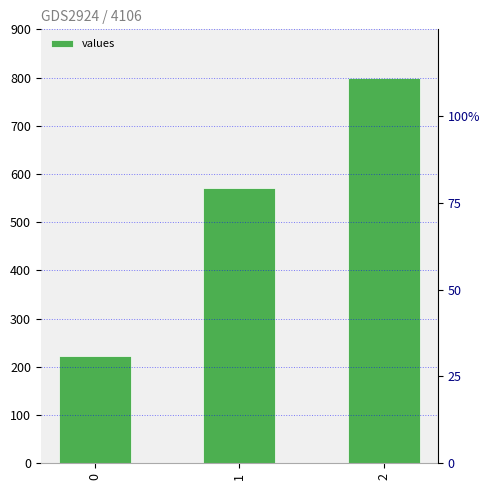

How many bars are there in total?

3